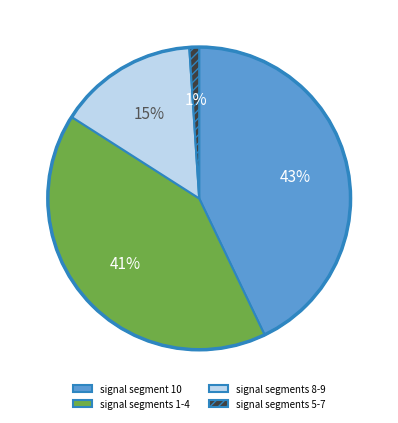

True or false: signal segments 8-9 accounts for 15% of the total.

True